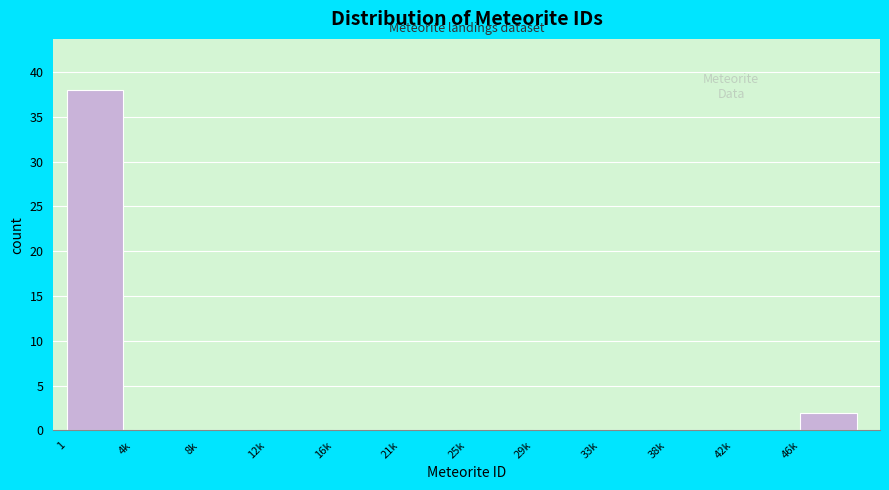

Reading left to right, list all the values displayed in this chart.

1=38	4k=0	8k=0	12k=0	16k=0	21k=0	25k=0	29k=0	33k=0	38k=0	42k=0	46k=2